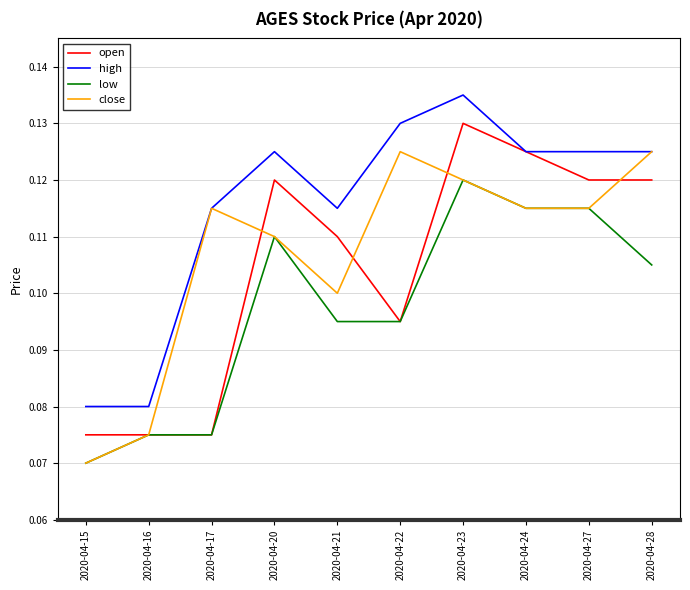

True or false: high and low intersect in this chart.

False